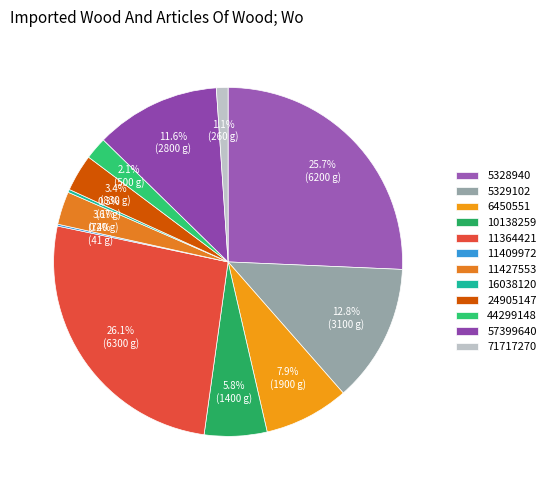

To the nearest percent, what is the difference between the largest and smallest slice percentages?

26%